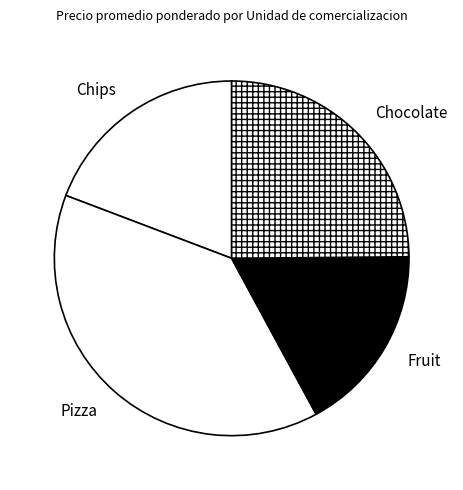

Is the sum of Chocolate and Pizza greater than half?

Yes